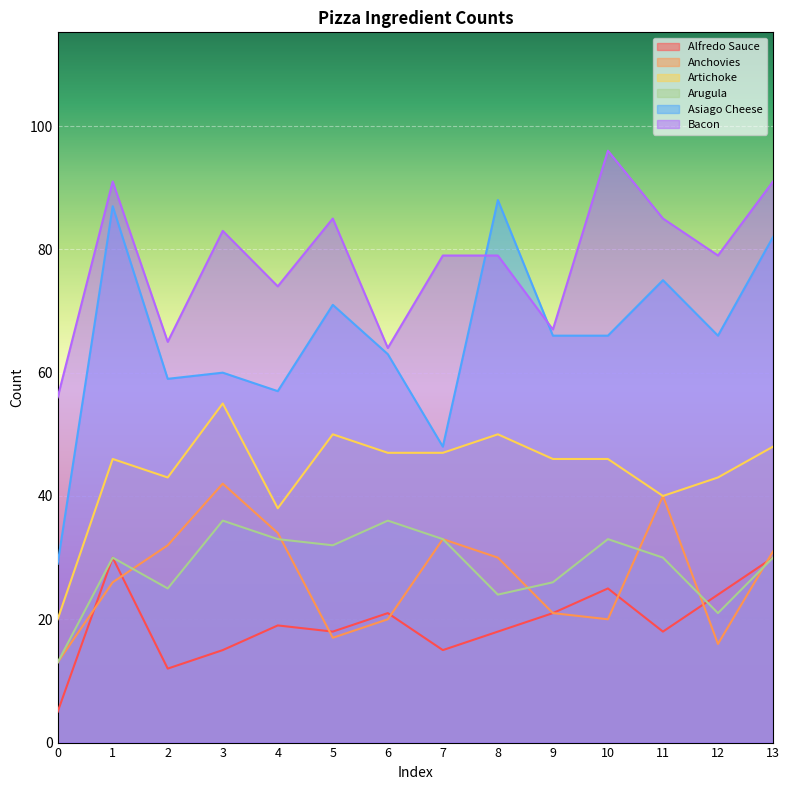

At which category does Alfredo Sauce reach its first local peak?

1